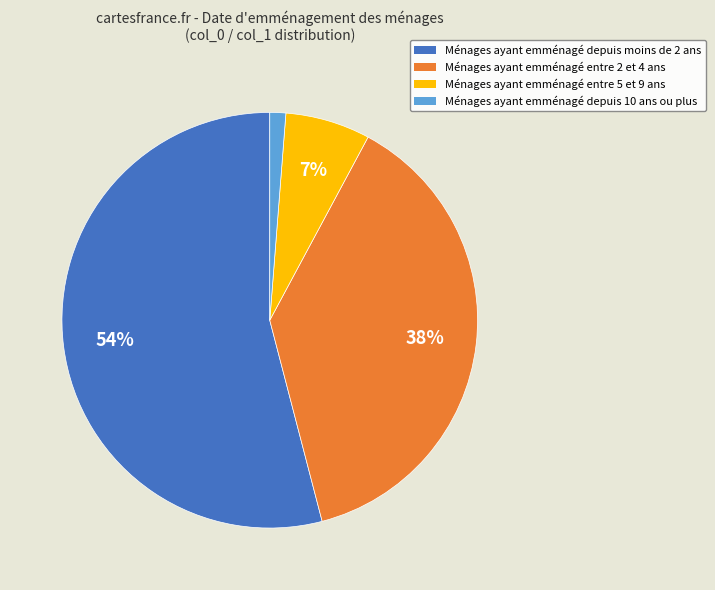

How many slices are in this pie chart?

4